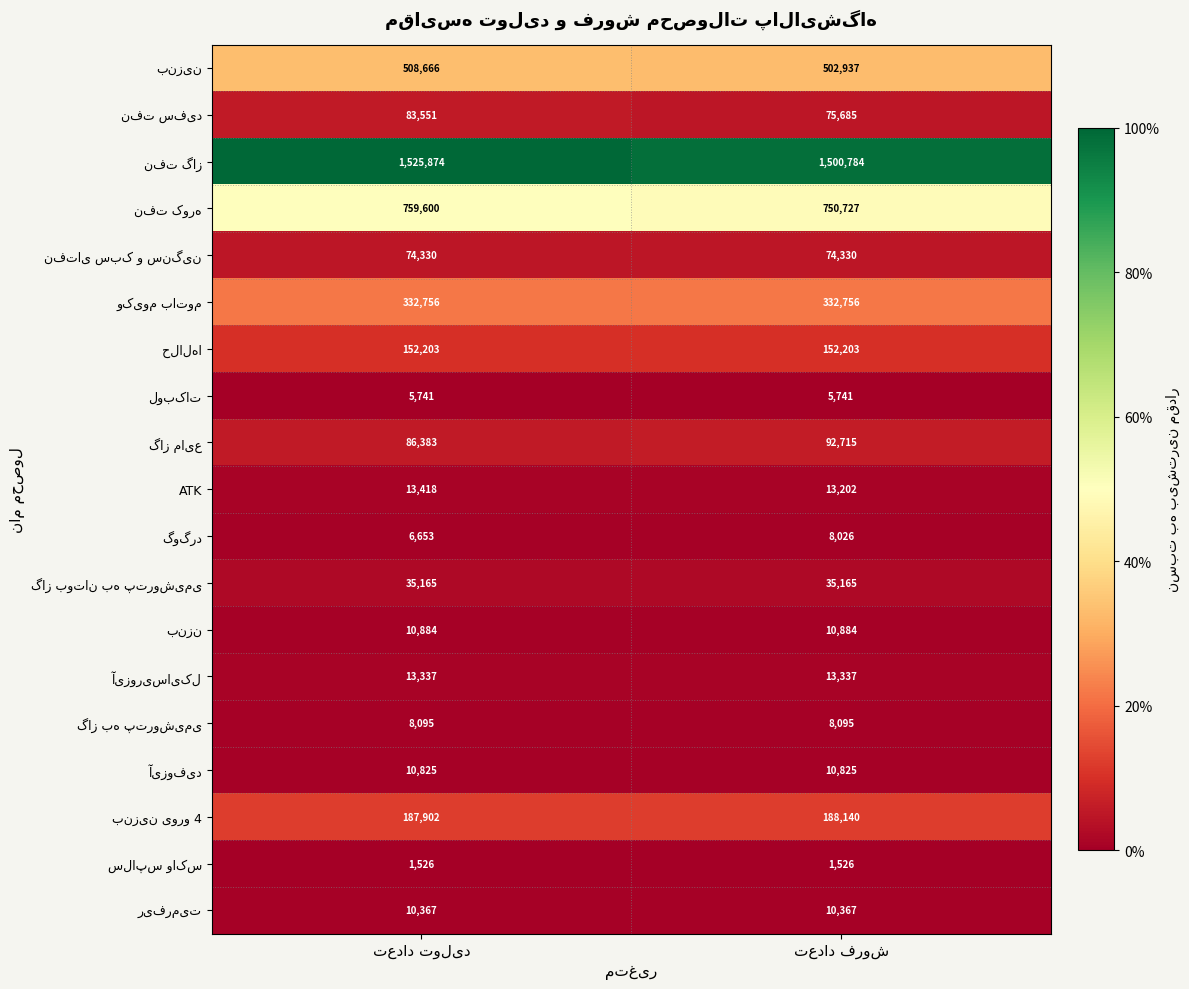

What is the maximum value shown in the chart?

1525874